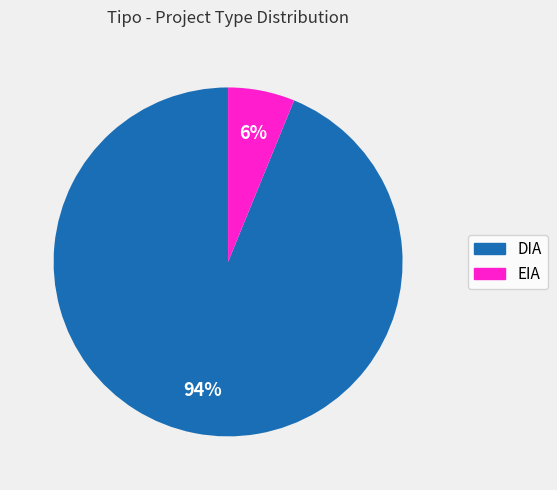

Count the number of slices in the pie.

2